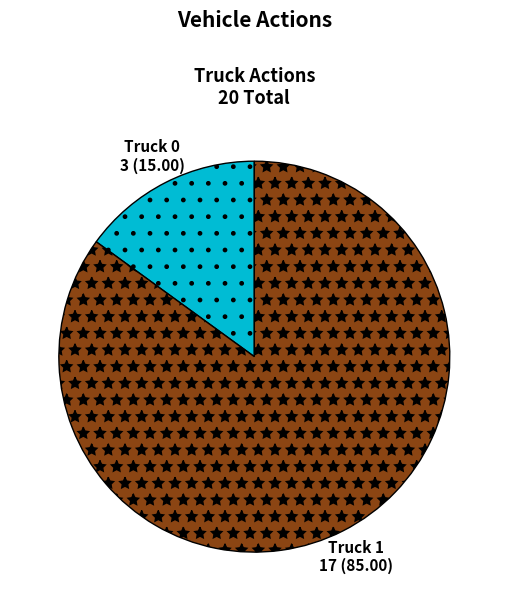

What is the smallest slice in the pie chart?

Truck 0